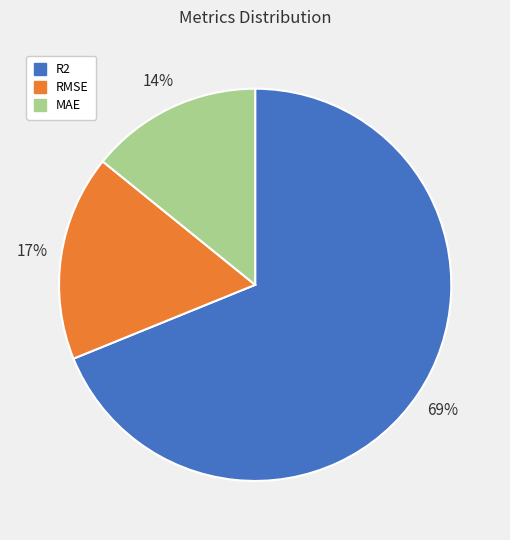

To the nearest percent, what is the difference between the largest and smallest slice percentages?

55%